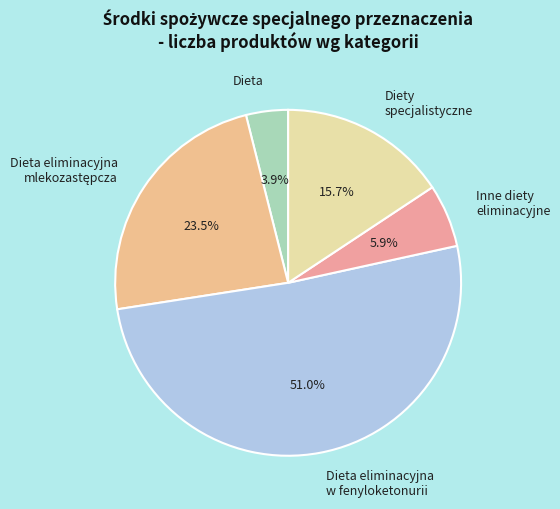

Which category has the smallest portion of the pie?

Dieta